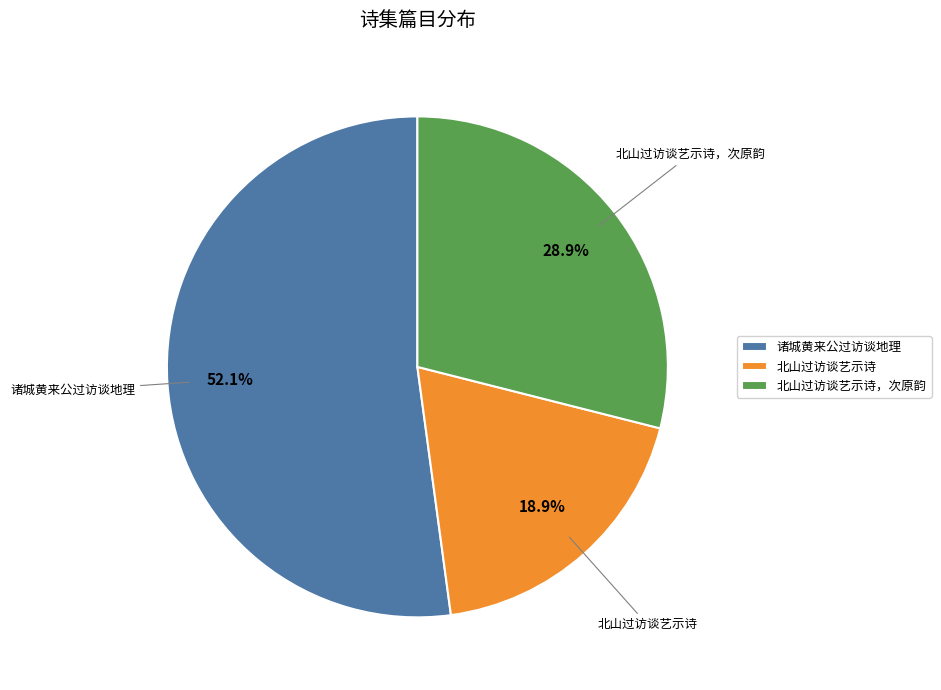

What is the ratio of the value at 北山过访谈艺示诗 to the value at 北山过访谈艺示诗，次原韵?

0.7